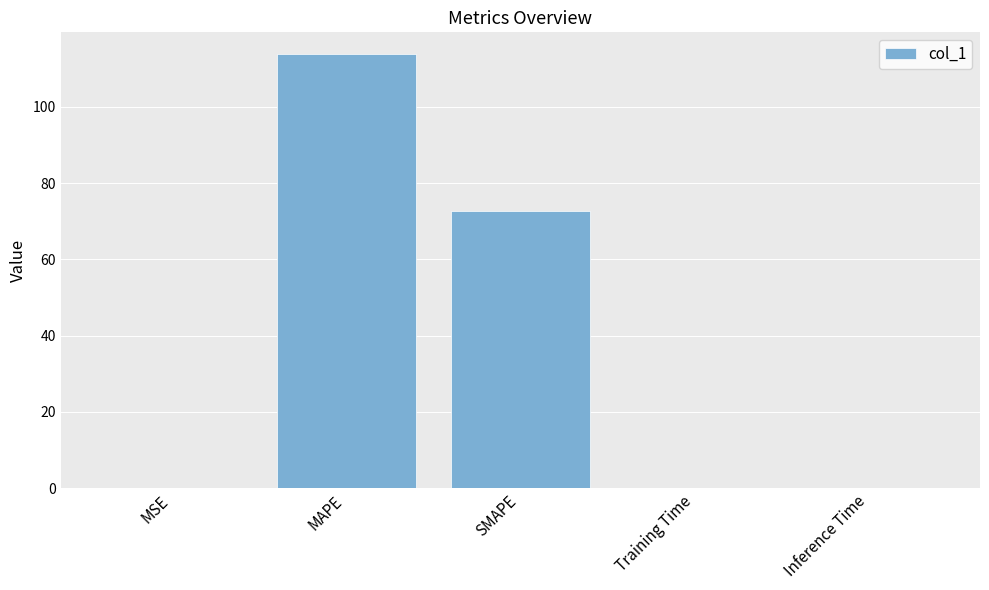

At which category does the chart reach its peak across all series?

MAPE